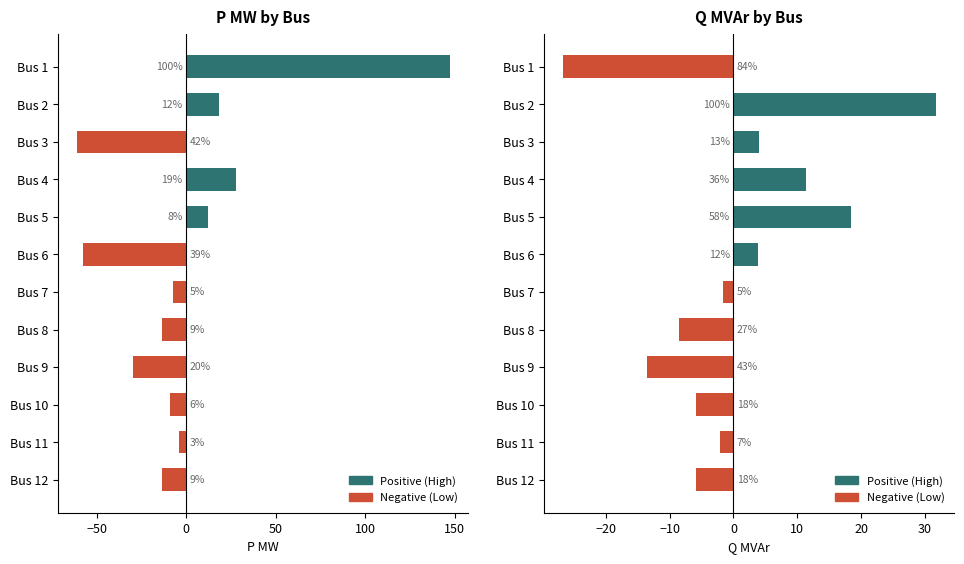

What is the highest value of the Q MVAr series?

31.7